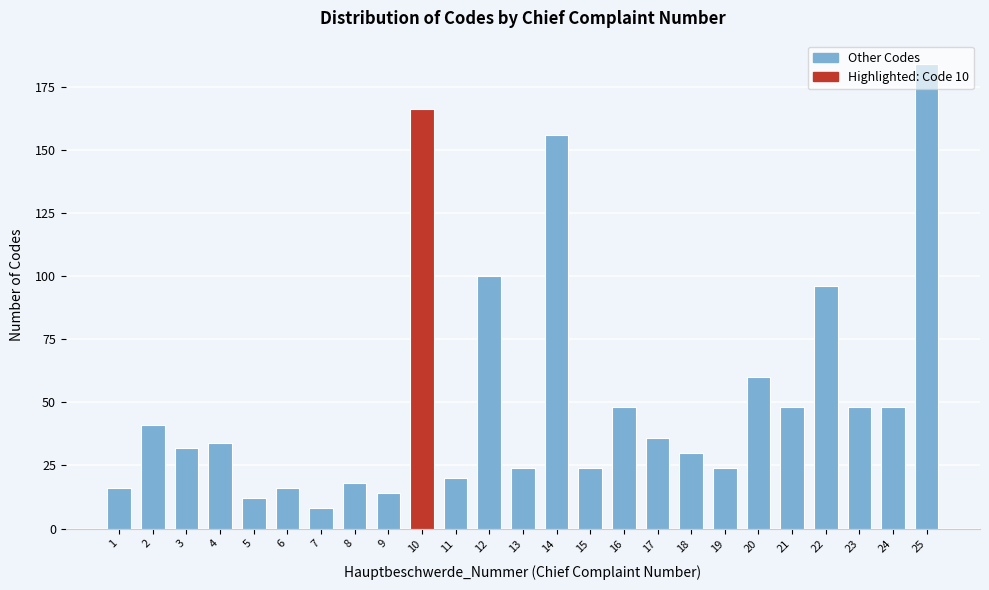

What is the difference between the second highest and minimum values?

158